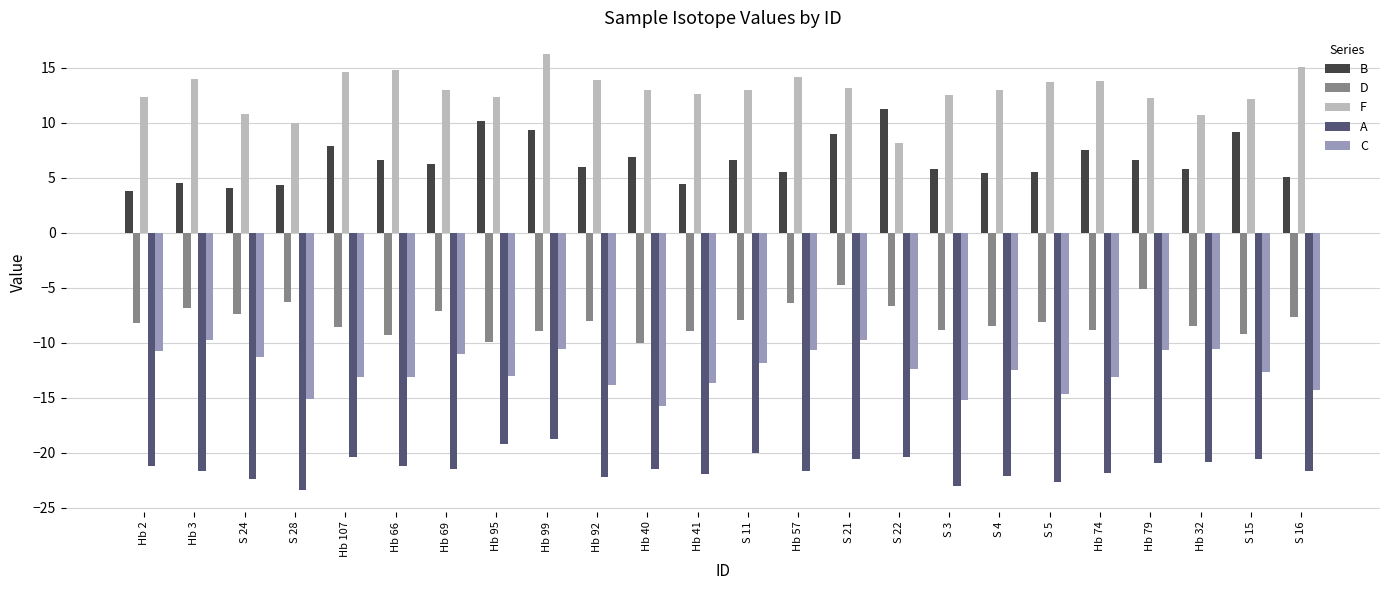

How many bars are there in total?

120